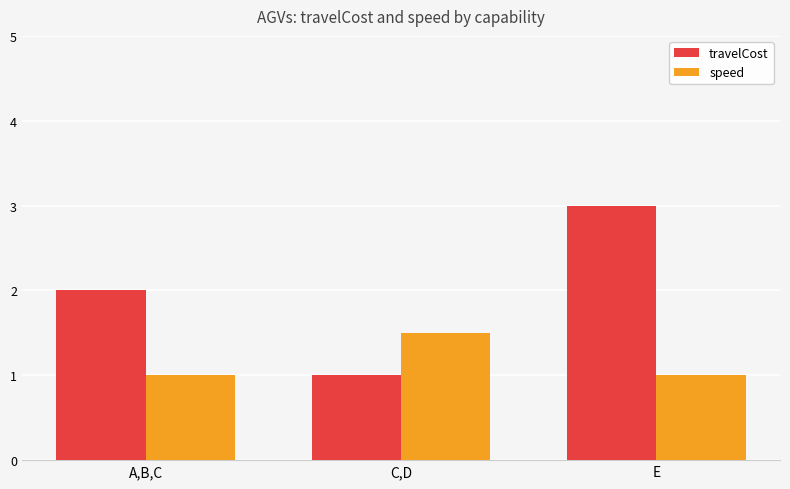

What is the sum of all speed values?

3.5